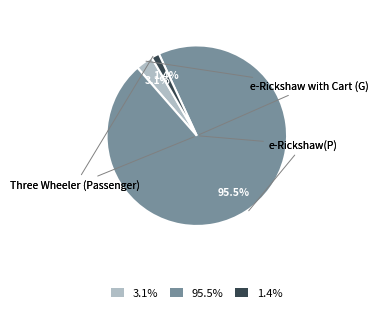

How much of the chart is everything except 3.1%?

96.9%